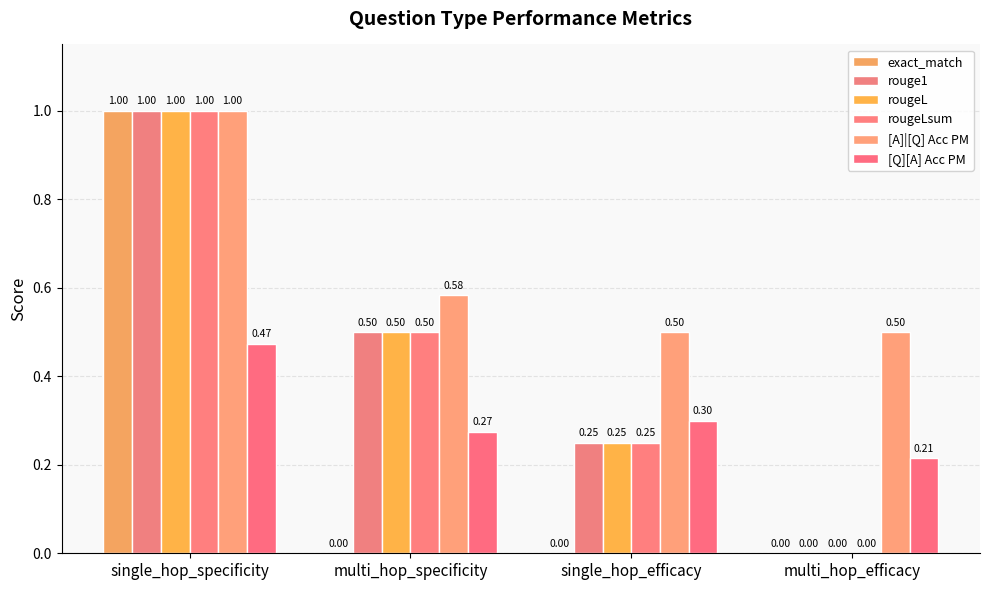

What is the difference between the maximum and second lowest values in the rouge1 series?

0.8